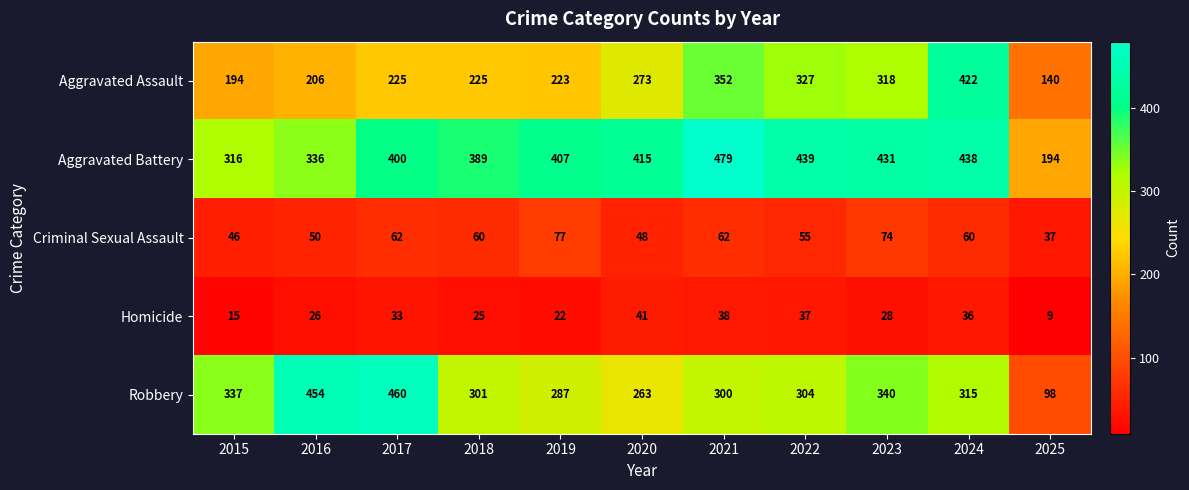

Between 2016 and 2021, which series saw the biggest shift?

Robbery